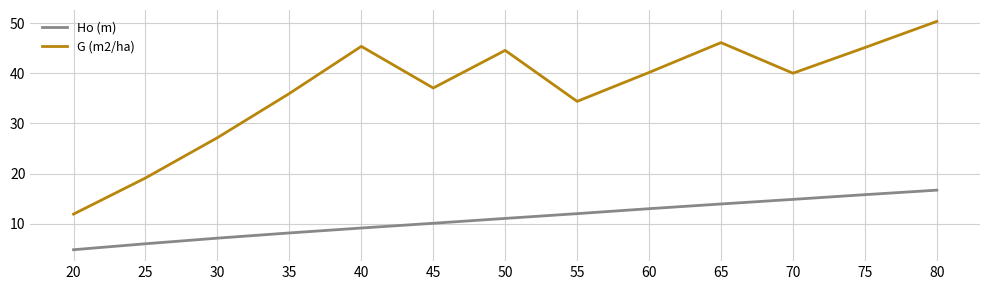

True or false: Ho (m) and G (m2/ha) cross at least once.

False